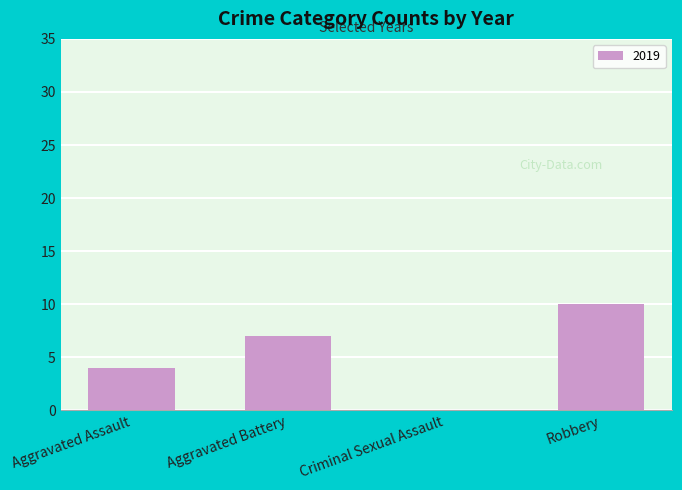

How many data points does each series have?

4